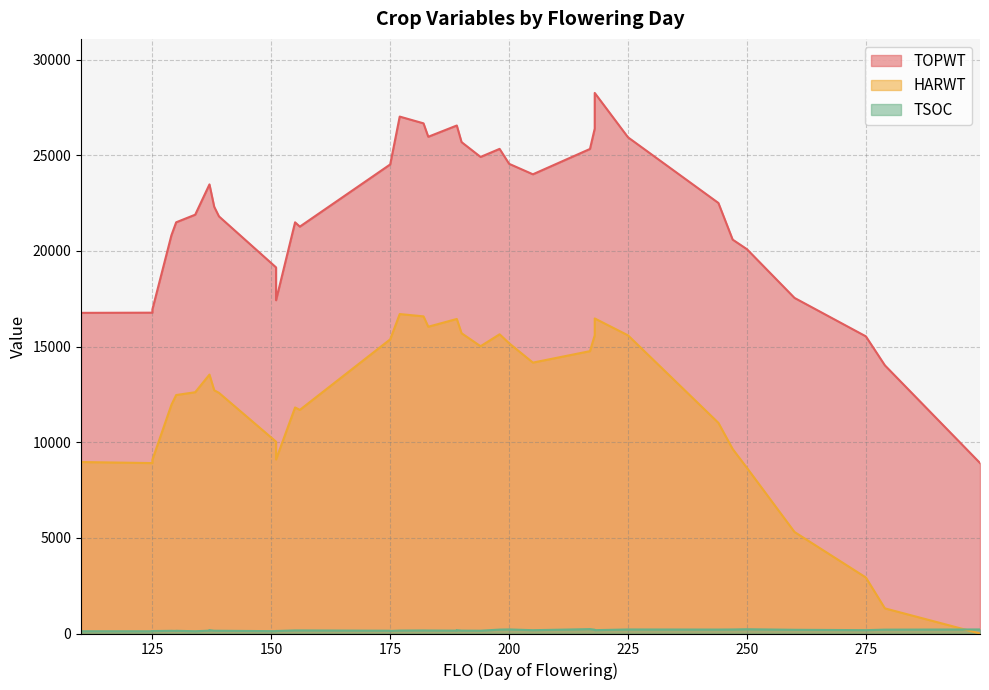

What is the sum of all HARWT values?

471406